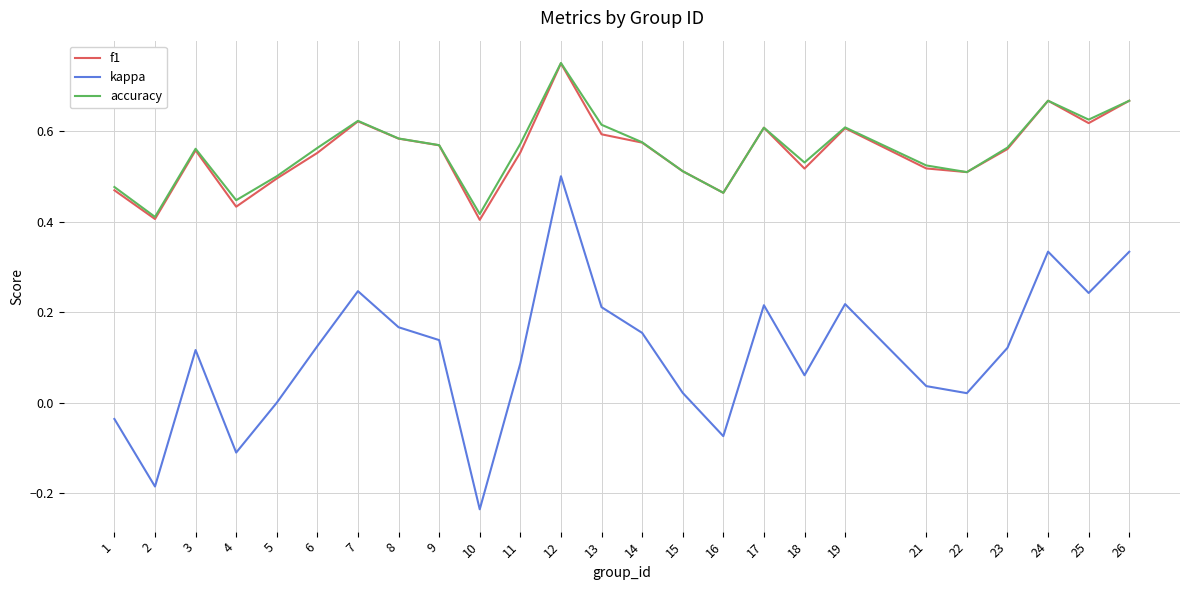

Which label corresponds to the smallest value in the chart?

10